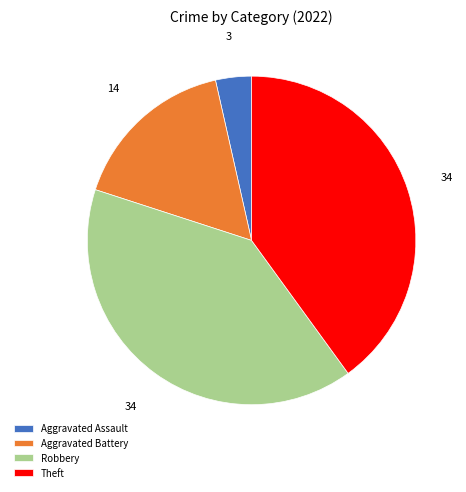

Count the number of slices in the pie.

4